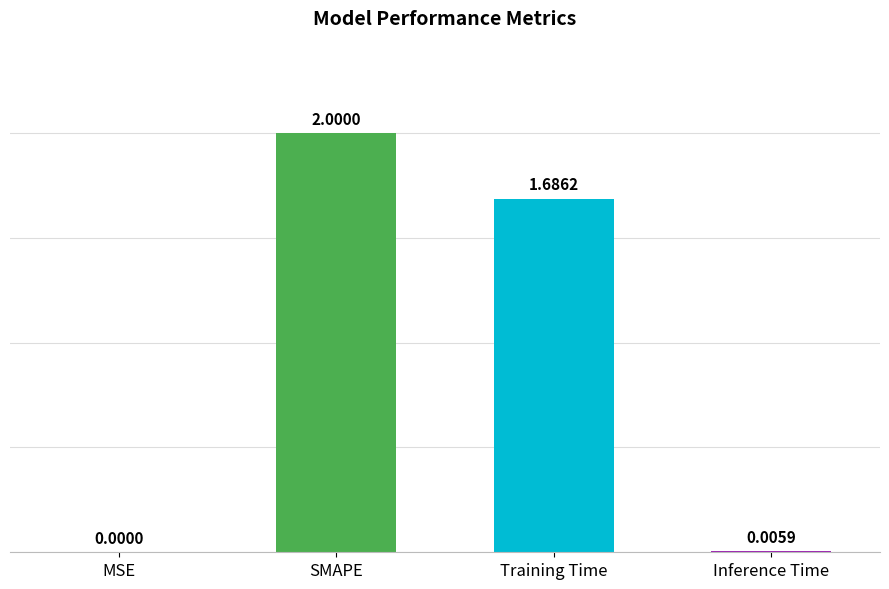

At which label does the data first exceed 1?

SMAPE